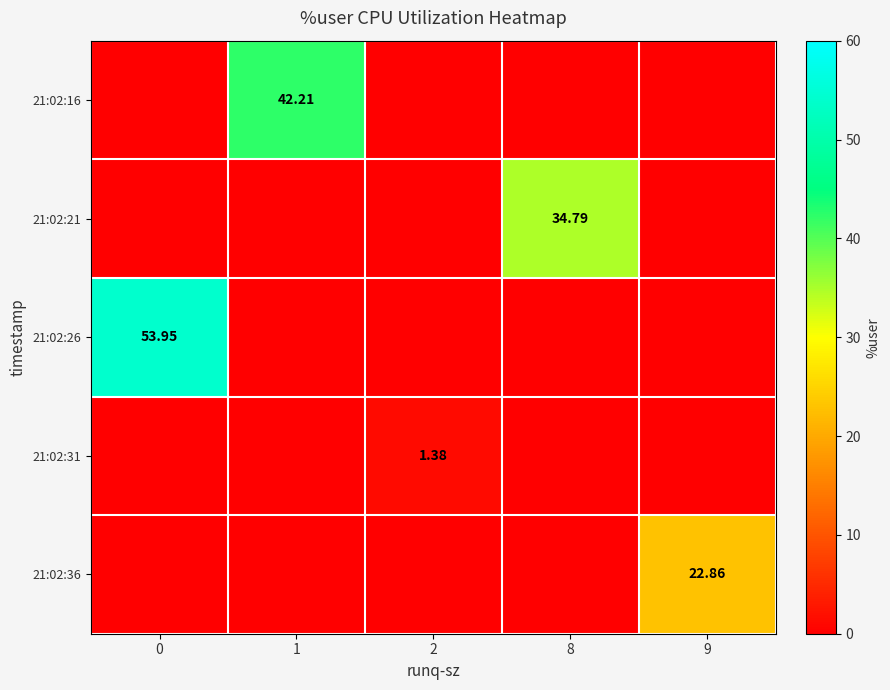

Count the number of categories in the chart.

5